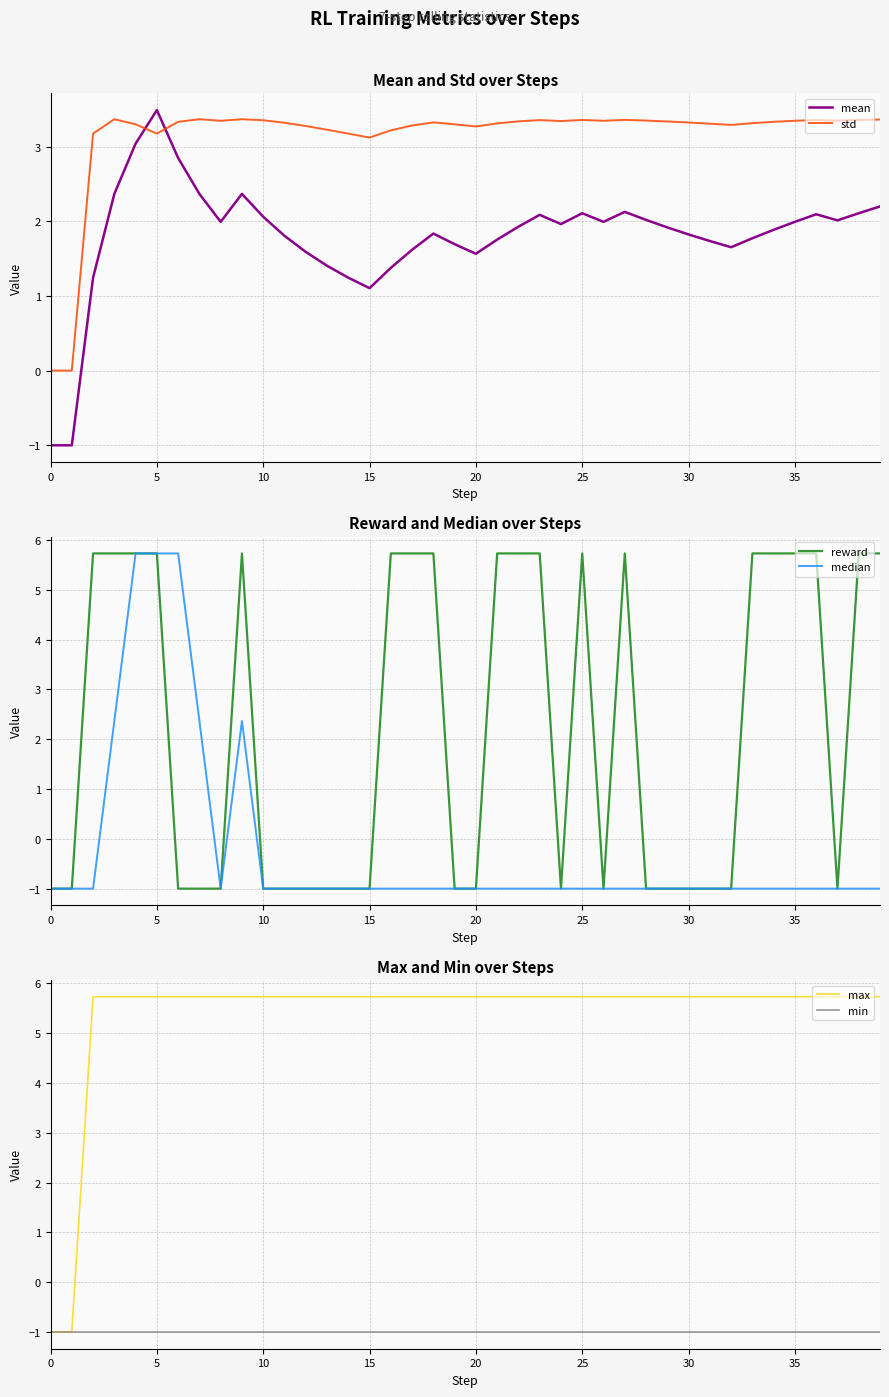

What are all the series names shown in the legend?

mean, std, reward, median, max, min